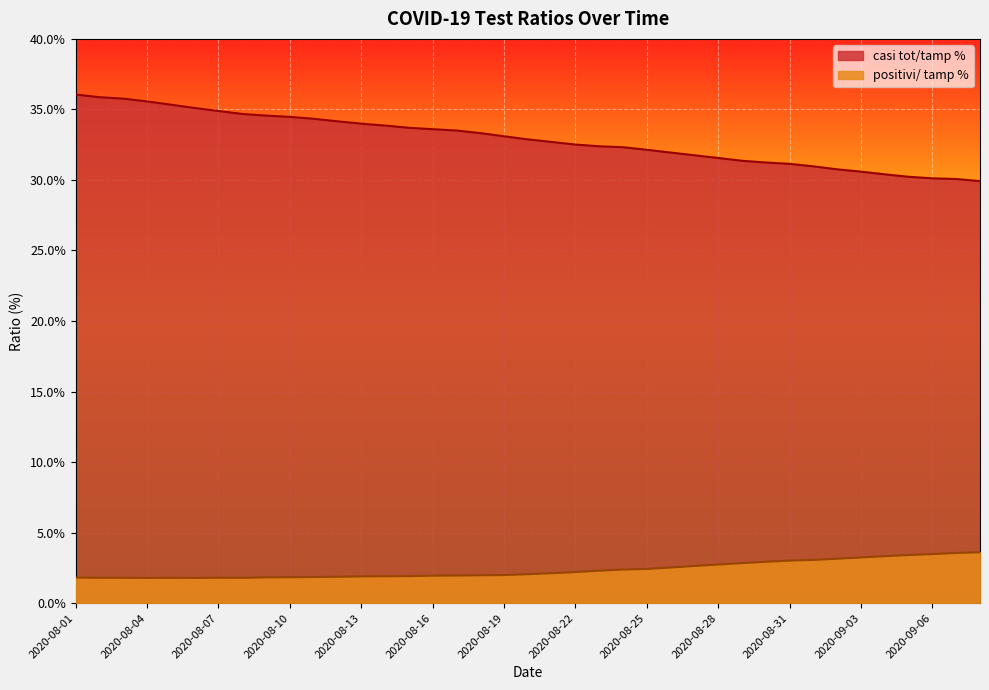

What are all the series names shown in the legend?

casi tot/tamp %, positivi/ tamp %